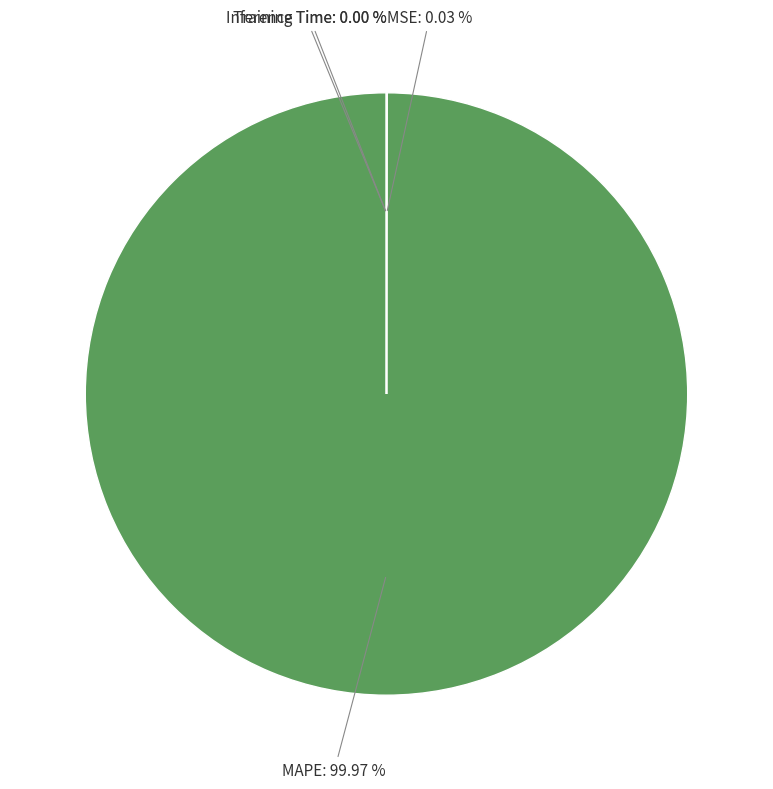

What is the largest slice in the pie chart?

MAPE